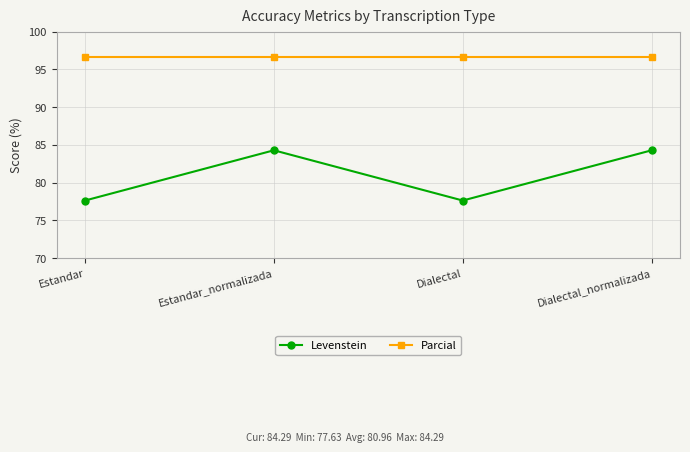

Is it true that Levenstein equals 84.3 at Estandar_normalizada?

True